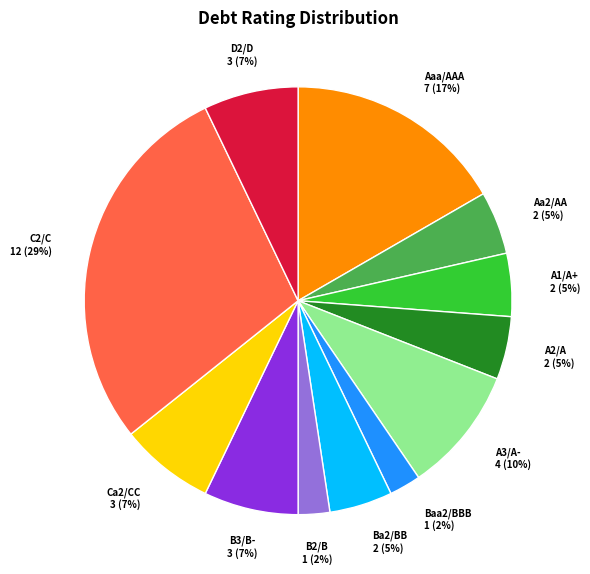

To the nearest percent, what is the average slice percentage?

8%